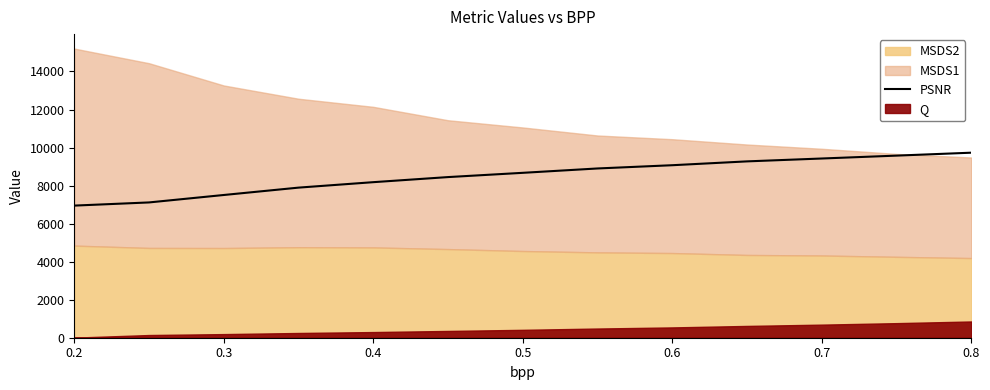

What is the difference between the maximum and minimum values?

2782.2